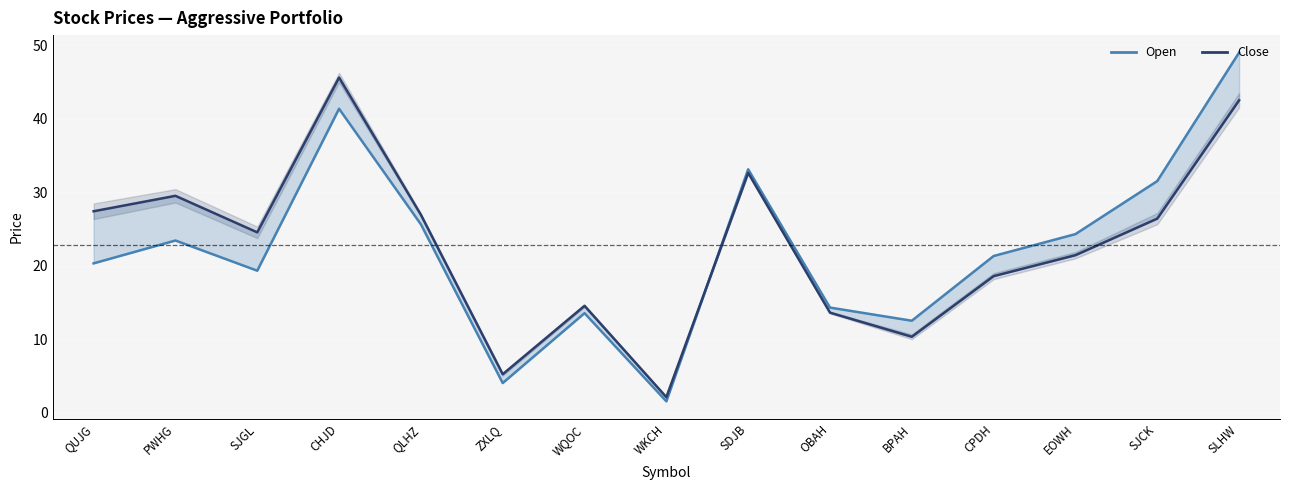

At which category does the chart reach its peak across all series?

SLHW